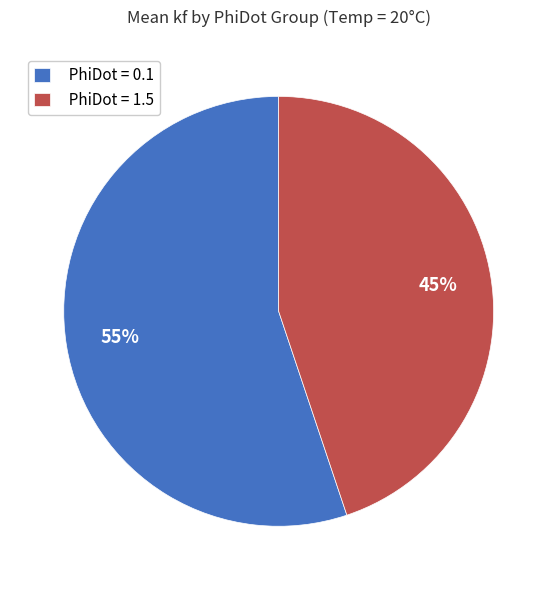

How many slices are in this pie chart?

2